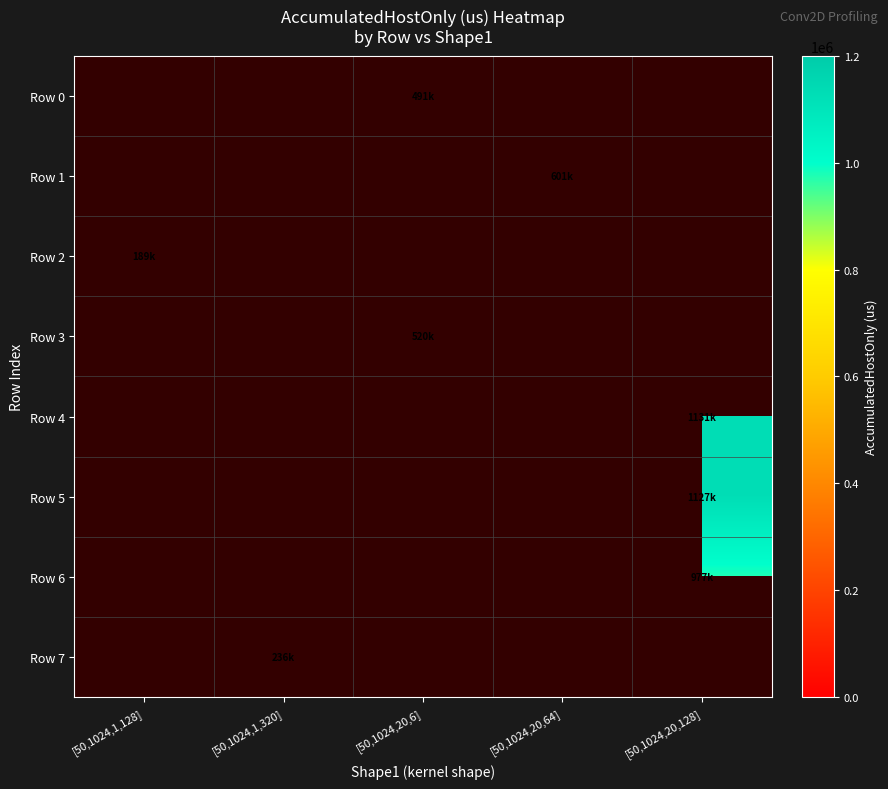

Is the value of Row 5 at [50,1024,20,6] greater than the value of Row 1 at [50,1024,20,128]?

No